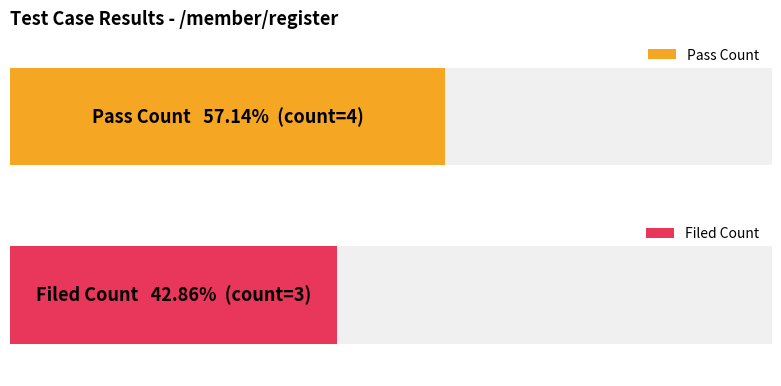

What is the lowest value of the filed series?

3